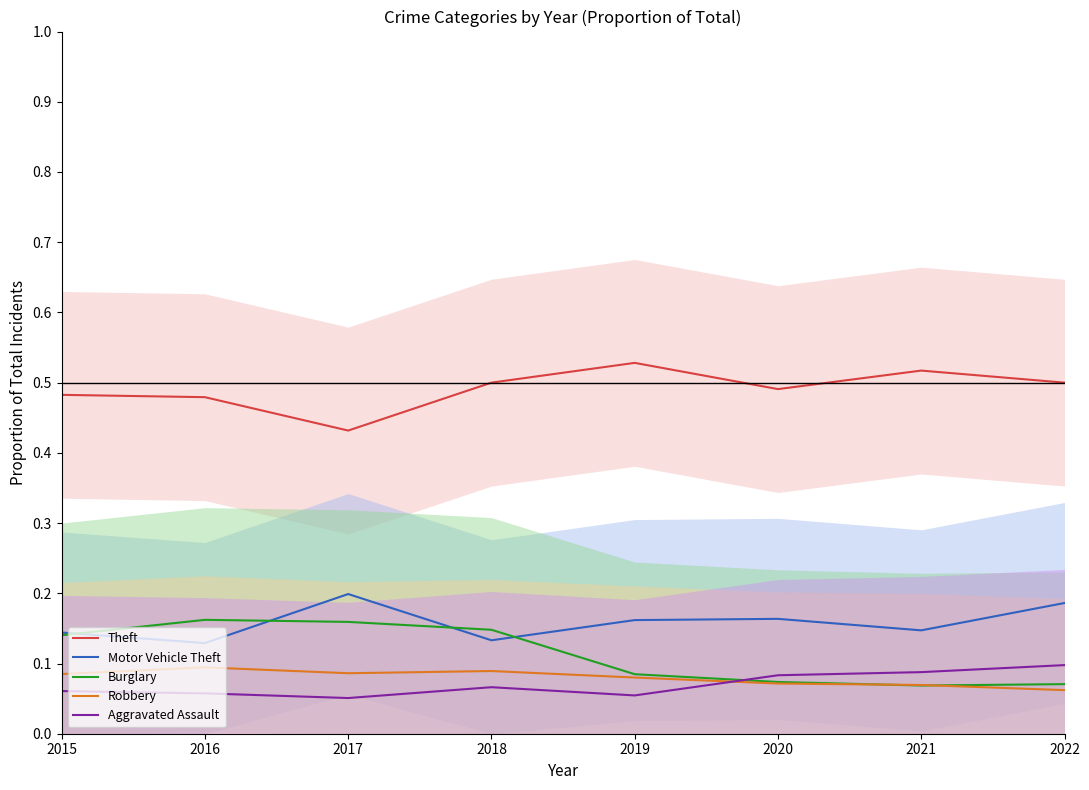

Between 2017 and 2020, which series saw the biggest shift?

Burglary